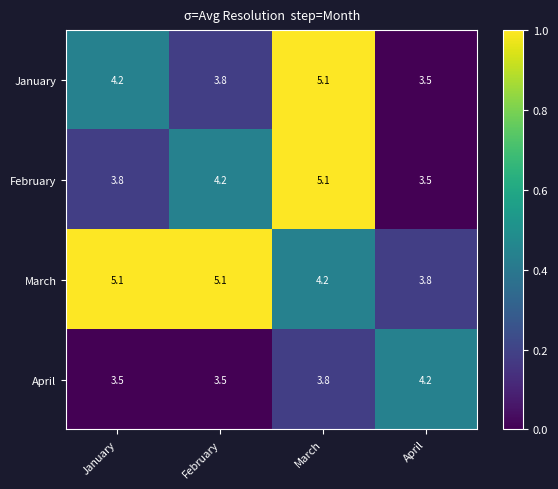

What is the difference between the maximum and second lowest values in the March series?

0.9